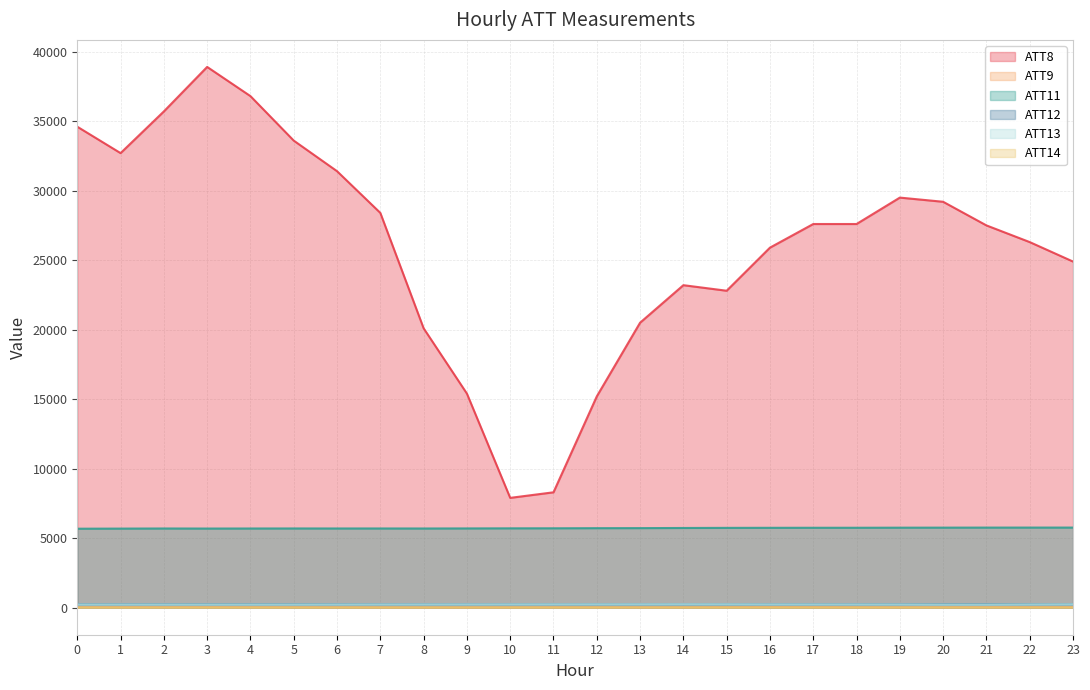

True or false: ATT9 and ATT12 cross at least once.

False